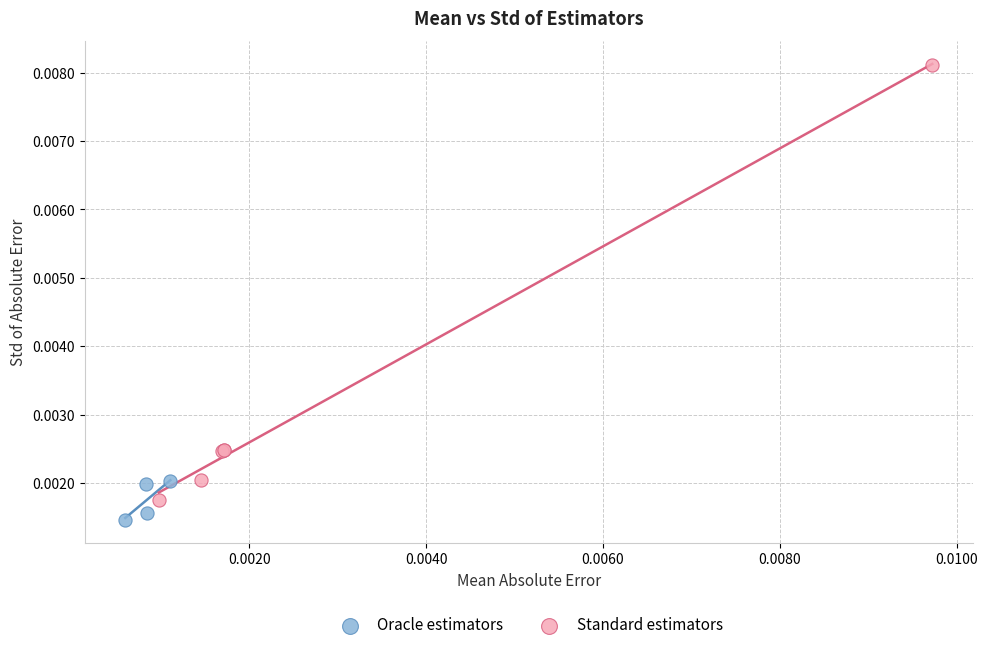

Which series has the widest spread of Y values?

Standard estimators